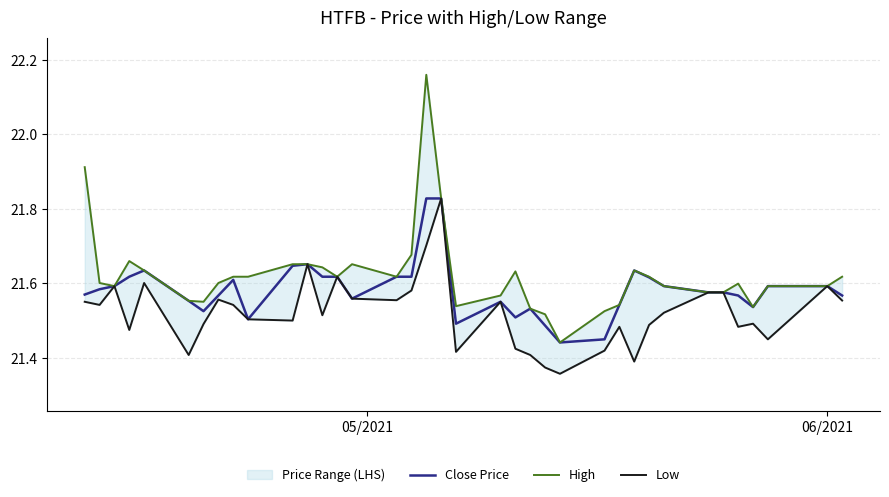

Reading left to right, transcribe all the data shown in this chart.

Close Price: 21.6	21.6	21.6	21.6	21.6	21.6	21.5	21.6	21.6	21.5	21.6	21.7	21.6	21.6	21.6	21.6	21.6	21.8	21.8	21.5	21.6	21.5	21.5	21.5	21.4	21.5	21.5	21.6	21.6	21.6	21.6	21.6	21.6	21.5	21.6	21.6	21.6
High: 21.9	21.6	21.6	21.7	21.6	21.6	21.6	21.6	21.6	21.6	21.7	21.7	21.6	21.6	21.7	21.6	21.7	22.2	21.8	21.5	21.6	21.6	21.5	21.5	21.4	21.5	21.5	21.6	21.6	21.6	21.6	21.6	21.6	21.5	21.6	21.6	21.6
Low: 21.6	21.5	21.6	21.5	21.6	21.4	21.5	21.6	21.5	21.5	21.5	21.7	21.5	21.6	21.6	21.6	21.6	21.7	21.8	21.4	21.6	21.4	21.4	21.4	21.4	21.4	21.5	21.4	21.5	21.5	21.6	21.6	21.5	21.5	21.5	21.6	21.6